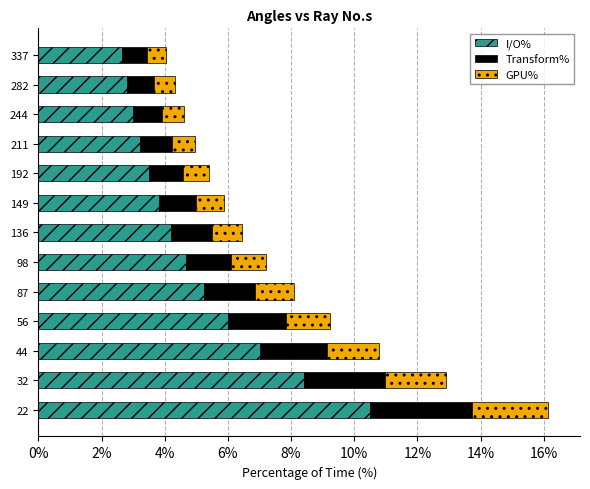

What is the highest value of the I/O% series?

10.5